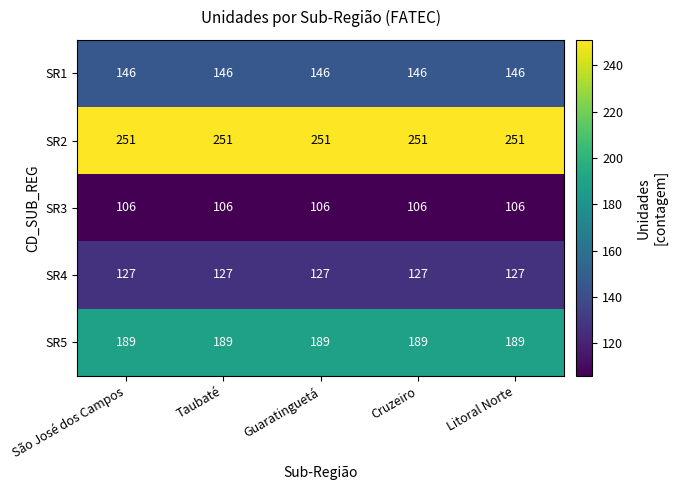

What is the sum of the SR1 values at Cruzeiro and São José dos Campos?

292